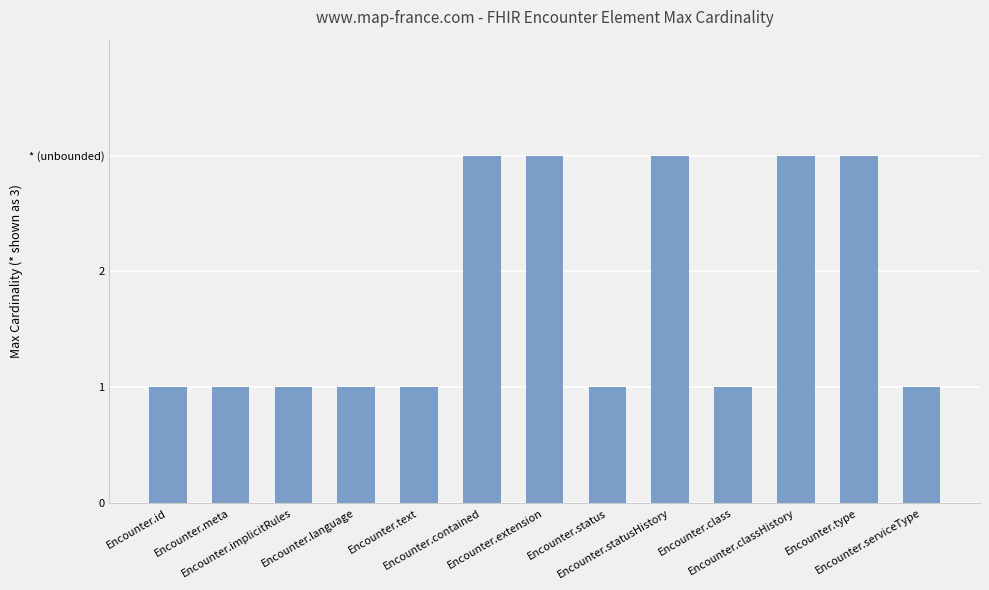

The chart shows a value of 0 at Encounter.implicitRules. True or false?

False